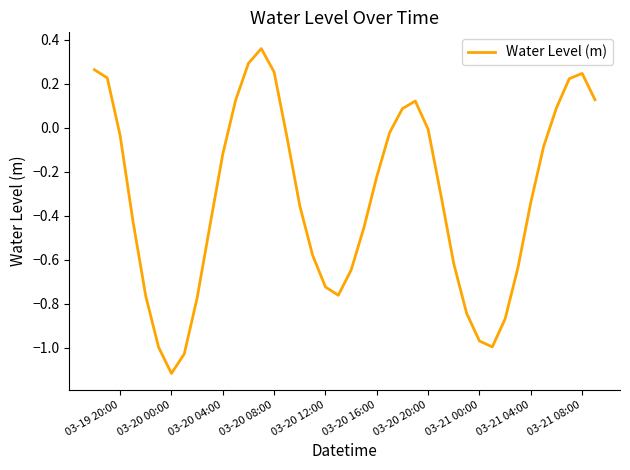

What is the difference between the maximum and minimum values?

1.5